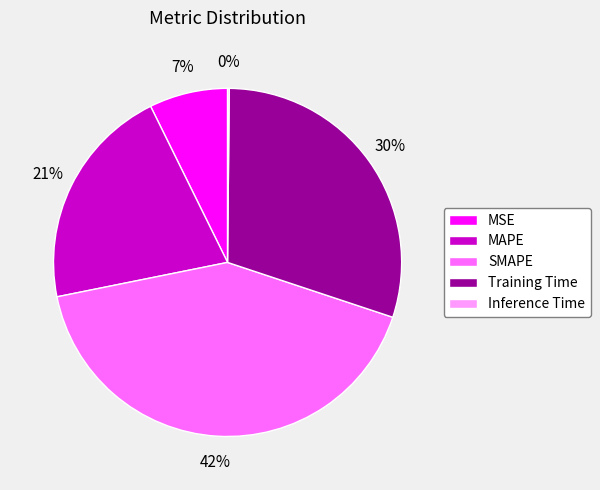

Is it true that Training Time is 30% of the pie?

True